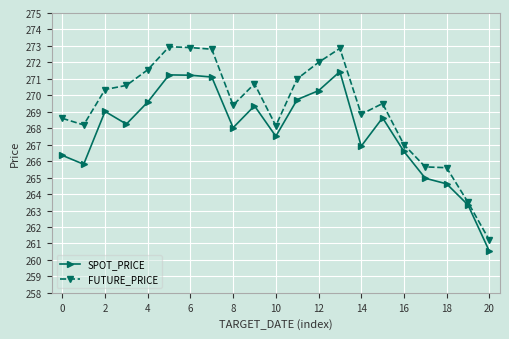

Which series has the largest total across all categories?

FUTURE_PRICE